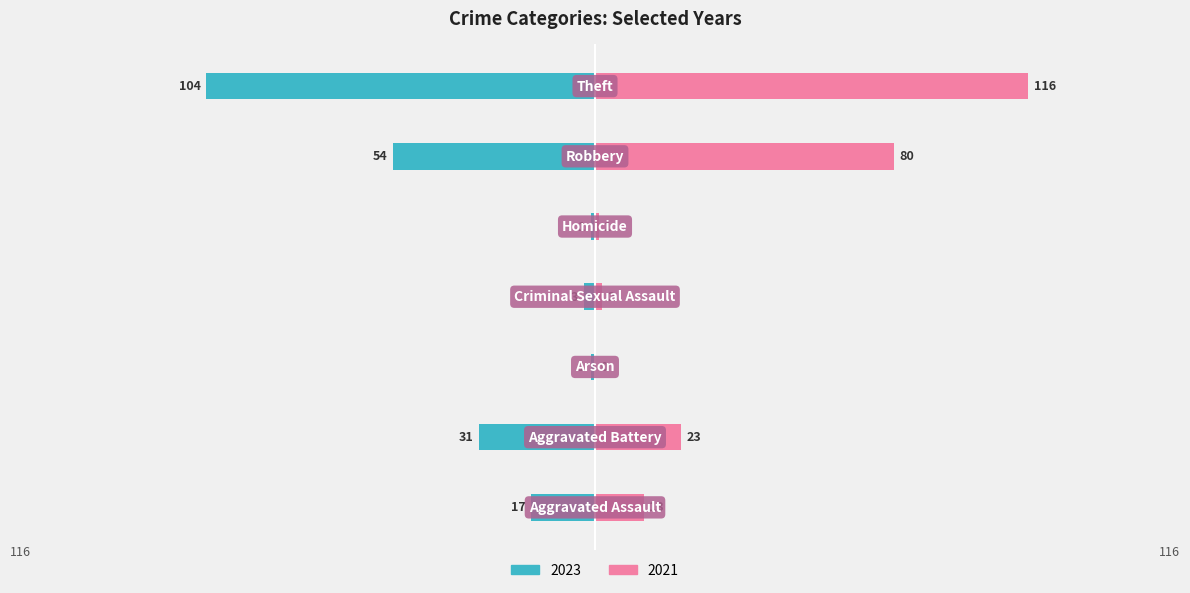

What position from the left is Aggravated Battery?

2